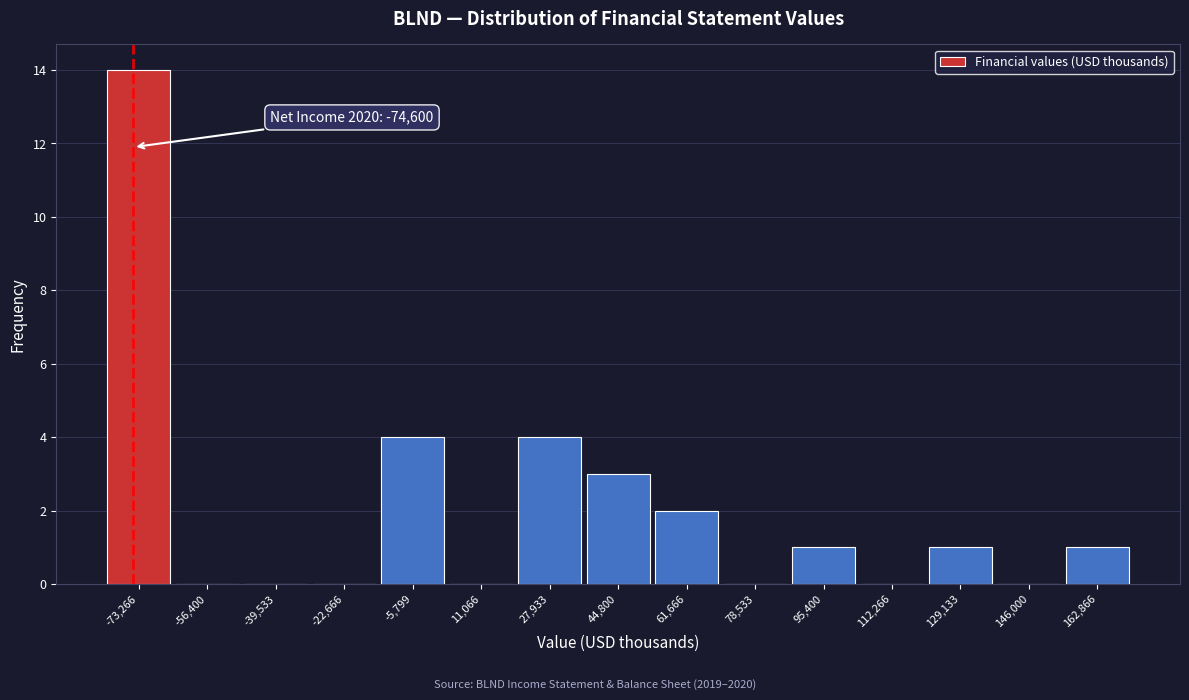

Which range on the x-axis has the tallest bar?

-82000 to -64000